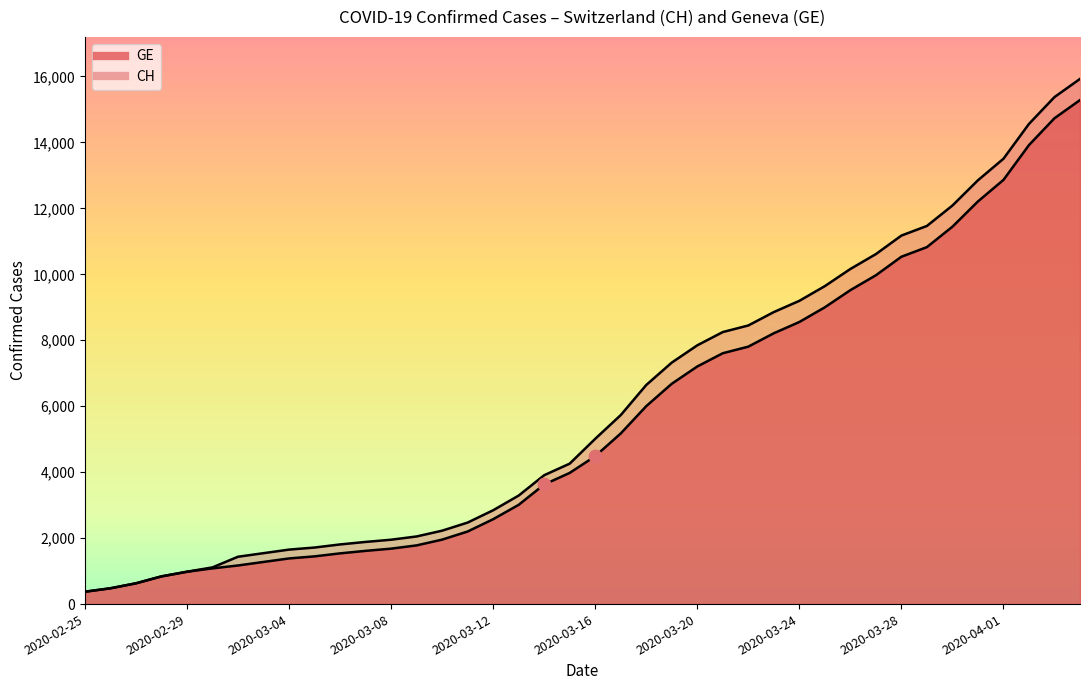

At which category is the sum across all series the highest?

2020-04-04